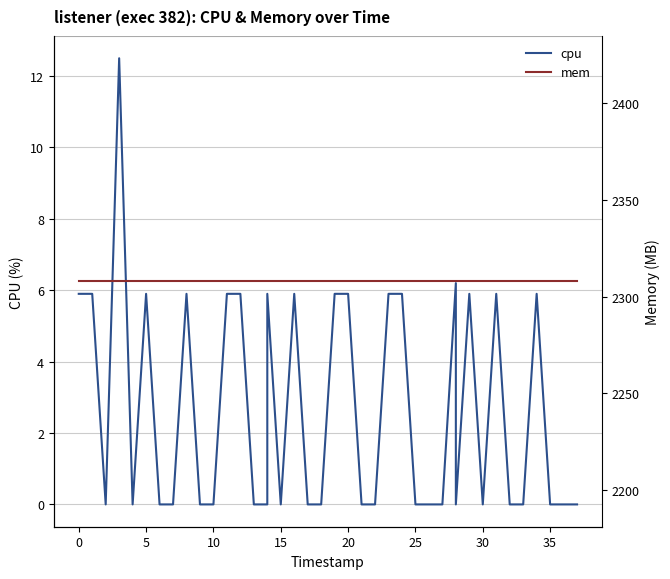

Which has a higher value, 12 or 13?

12